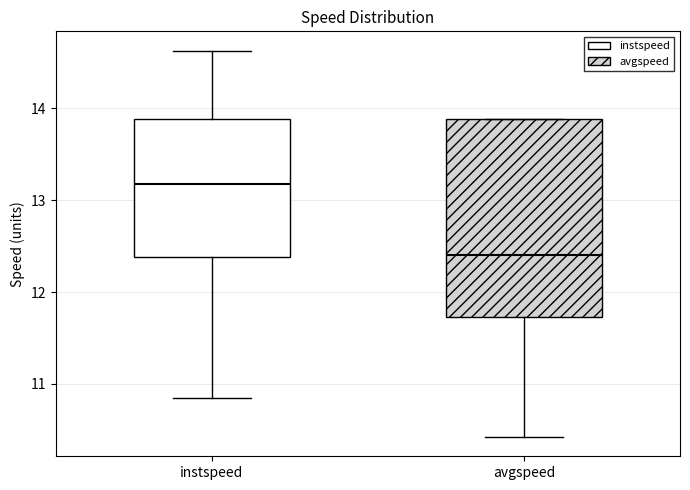

Reading left to right, read every box against the y-axis: the position of its median line, the range the box covers, and the ends of its whiskers. The values are not printed on the chart, so give them approximately, as read against the axis.

instspeed: median 13.2, box 12.4 to 13.9, whiskers 10.8 to 14.6
avgspeed: median 12.4, box 11.7 to 13.9, whiskers 10.4 to 13.9